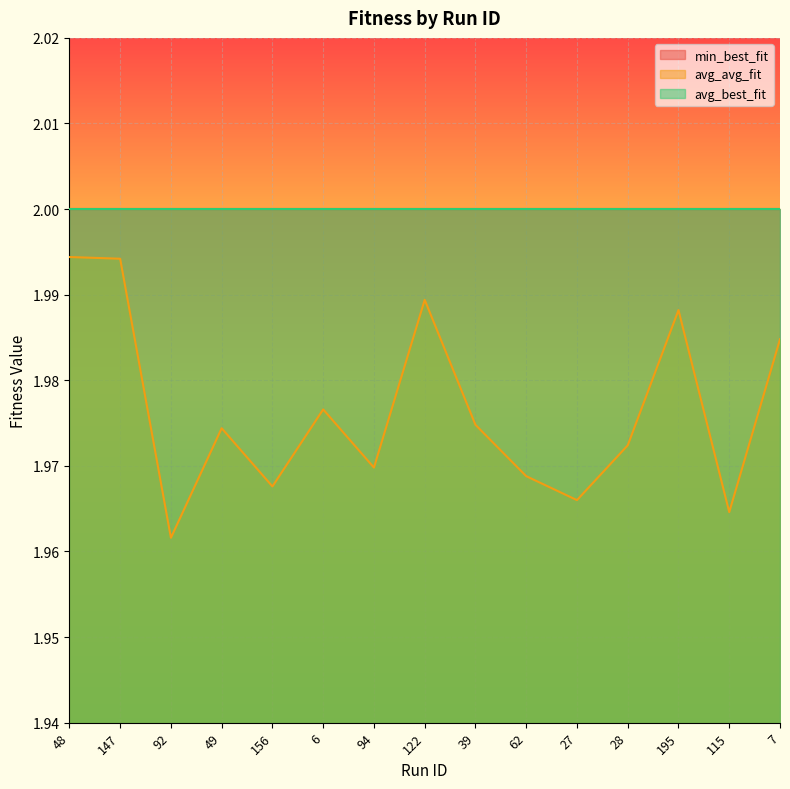

True or false: avg_best_fit has more than 2 interior local peaks.

False